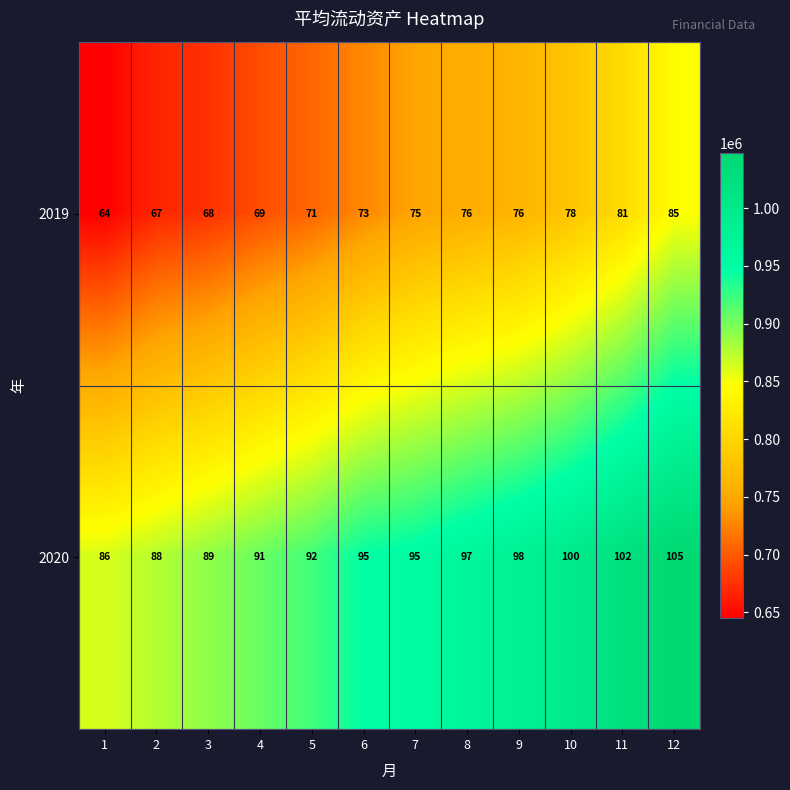

Which series has the widest spread of values?

2019